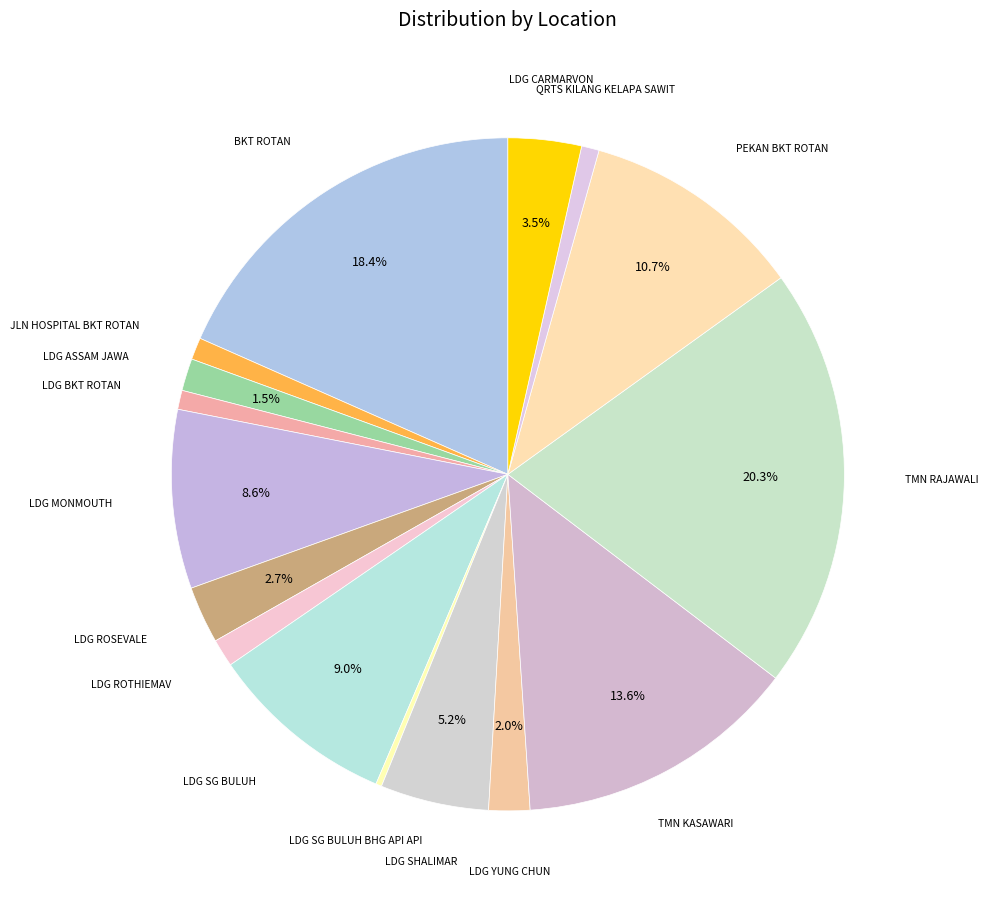

To the nearest percent, what is the difference between the largest and smallest slice percentages?

20%